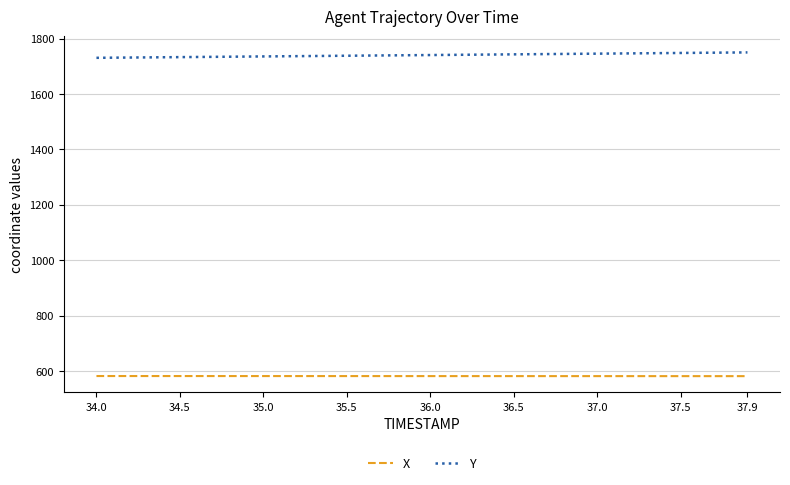

What is the greatest value displayed?

1750.1